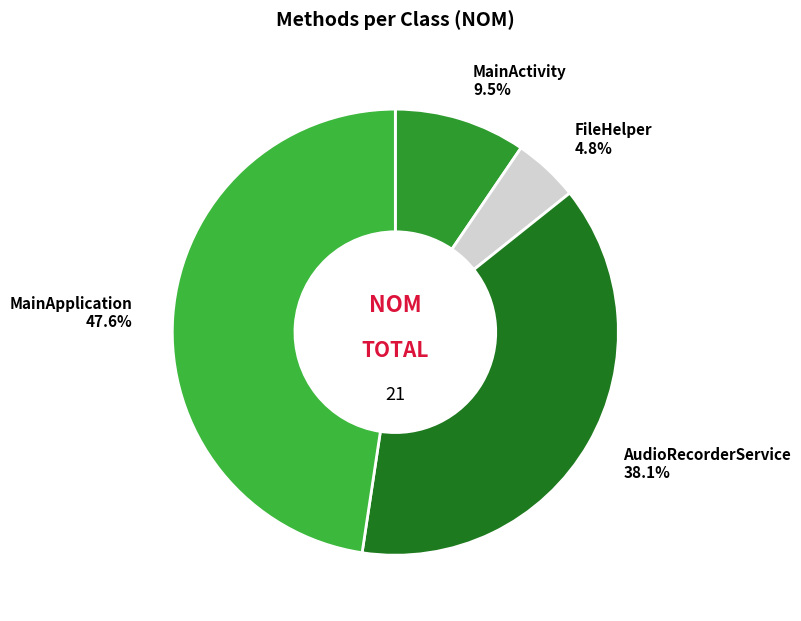

To the nearest percent, what is the average slice percentage?

25%